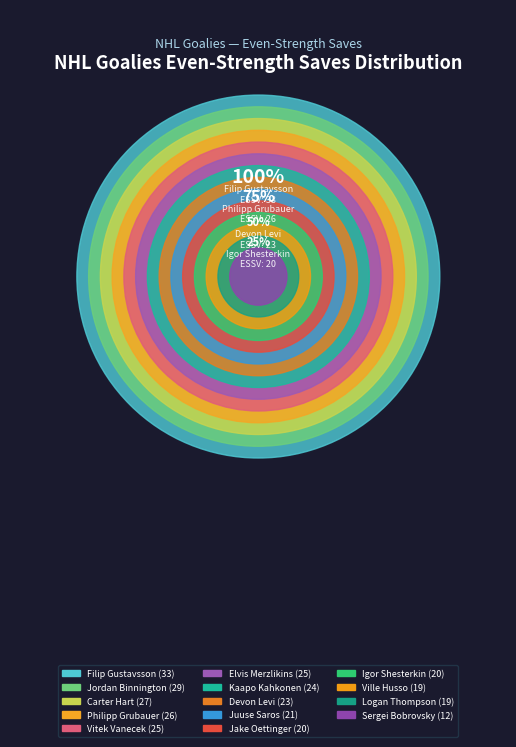

Count the number of slices in the pie.

14